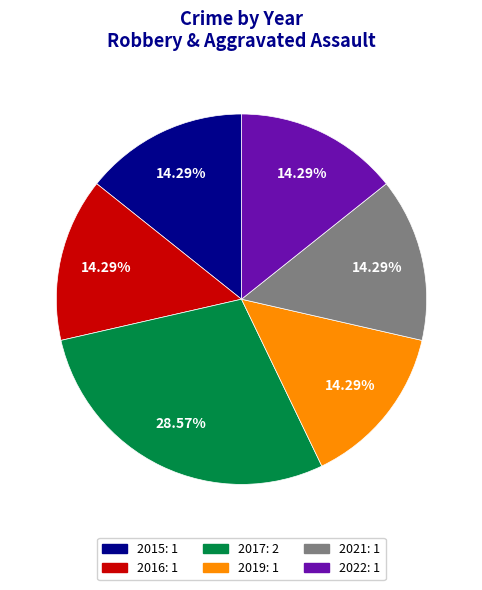

Is there any slice that represents more than half of the pie?

No